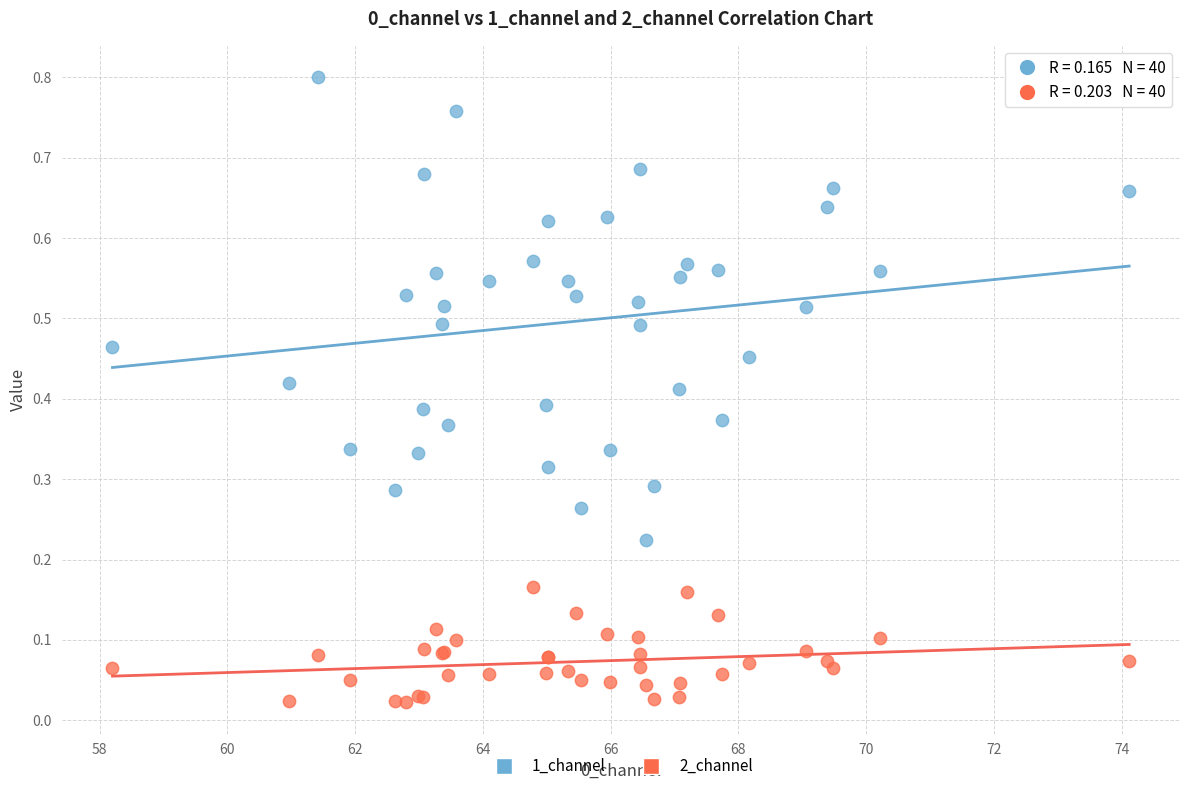

Which series contains the highest Y value?

1_channel